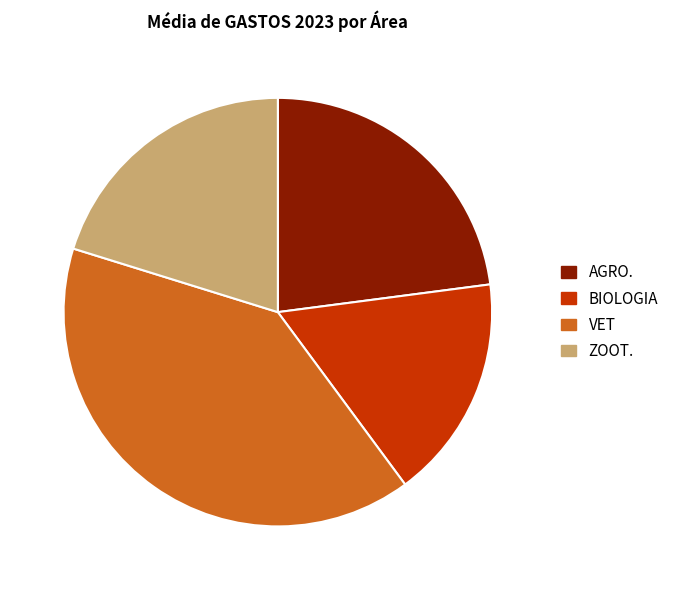

True or false: AGRO. accounts for 23% of the total.

True